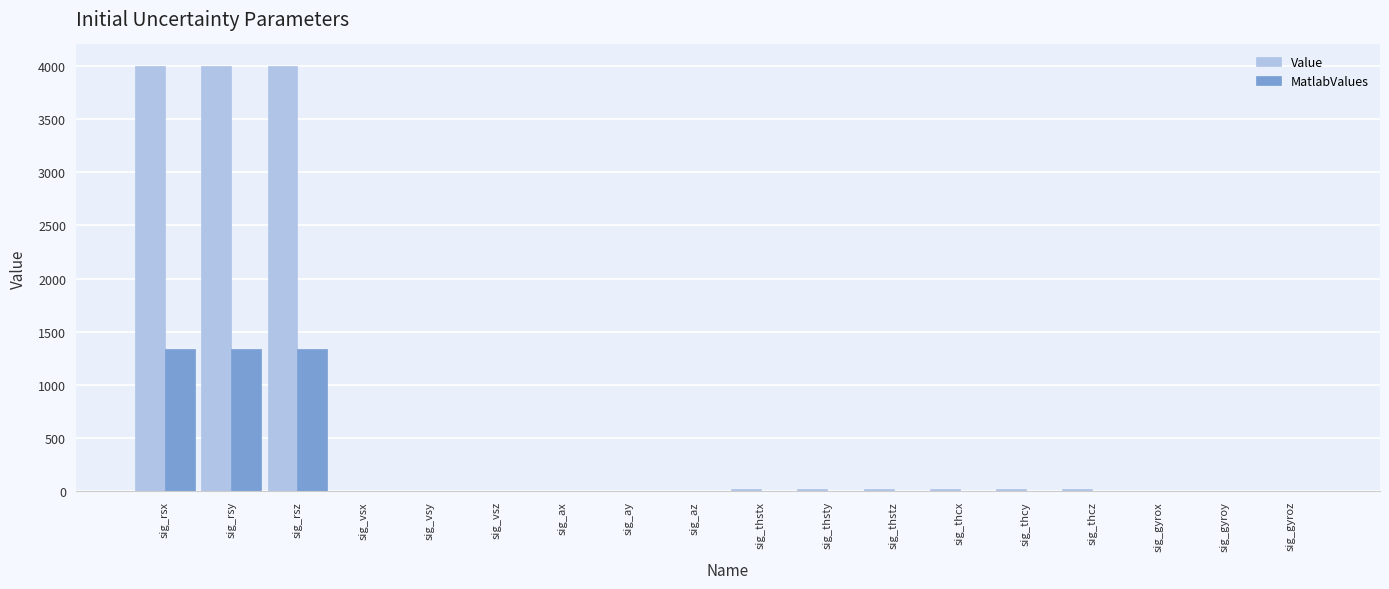

How many data points does each series have?

18